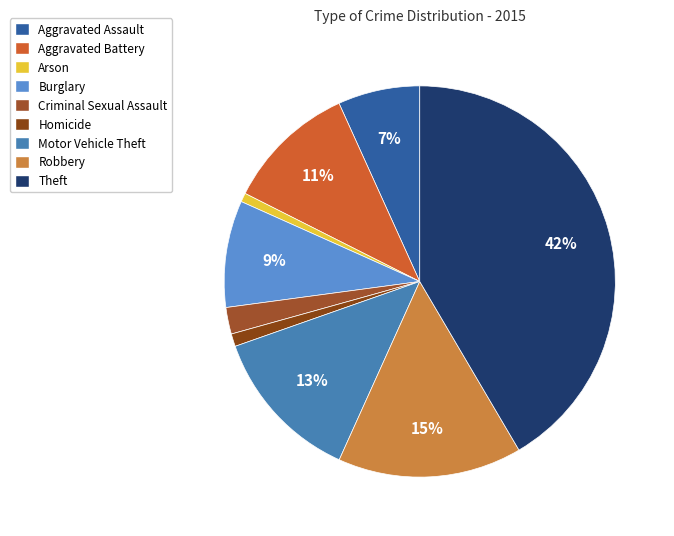

What is the ratio of the value at Robbery to the value at Aggravated Battery?

1.4